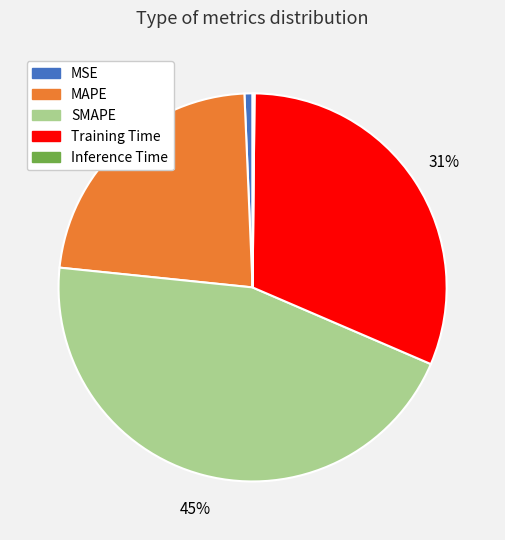

Does any single category account for the majority?

No